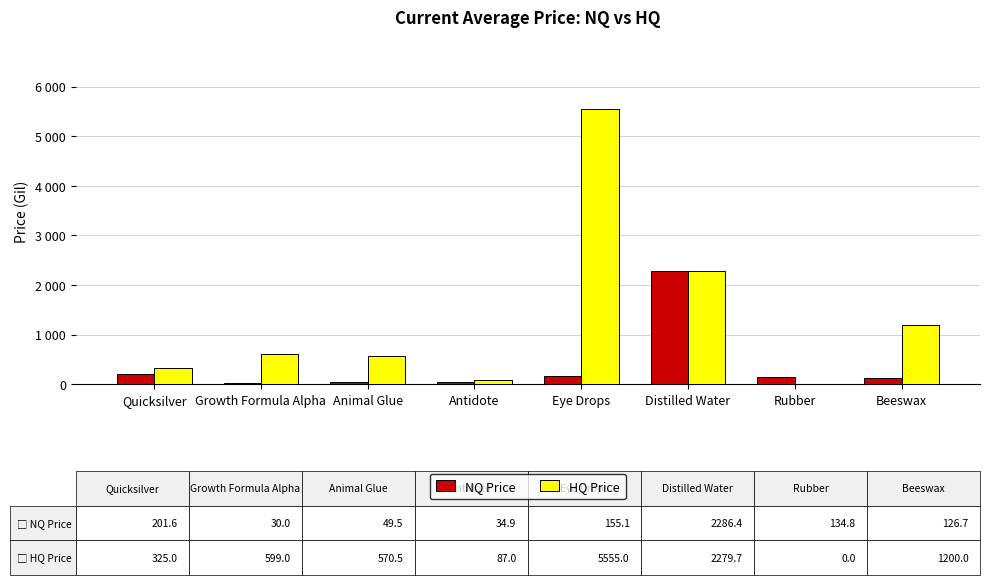

Are the bars grouped side by side (vs. stacked)?

Yes